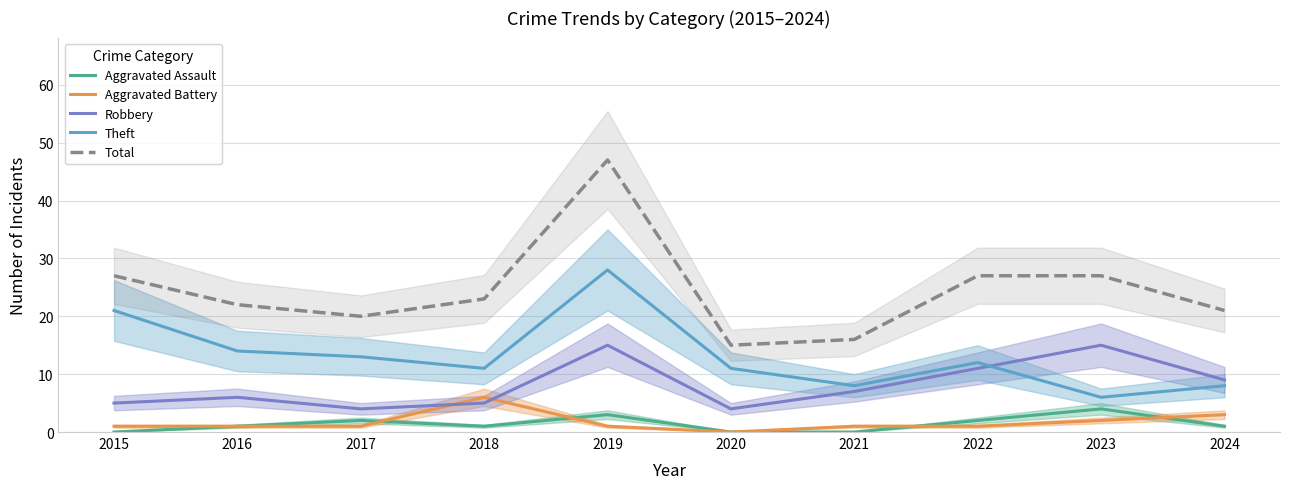

What is the average value of the Robbery series?

8